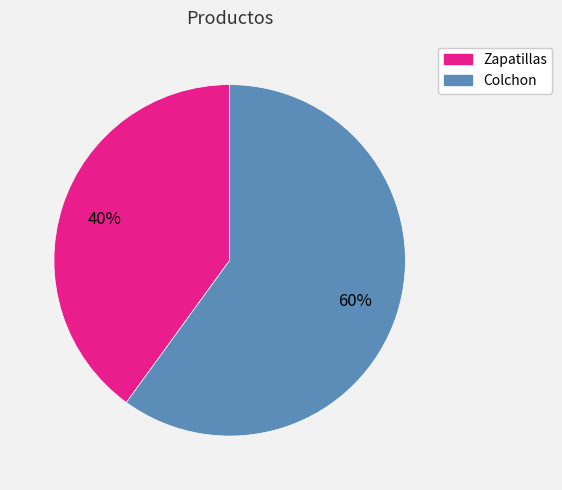

How many segments does this pie chart have?

2